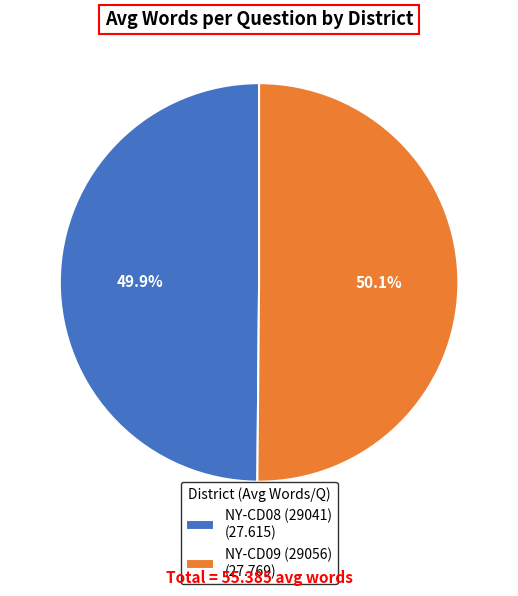

Count the number of slices in the pie.

2